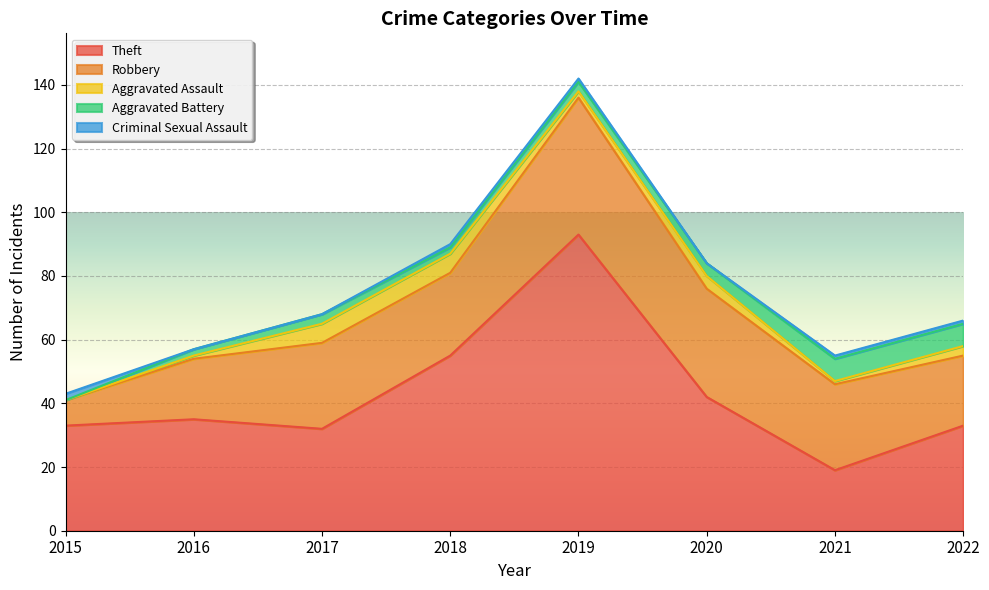

Reading left to right, extract all data points from this chart.

Theft: 33	35	32	55	93	42	19	33
Robbery: 8	19	27	26	43	34	27	22
Aggravated Assault: 0	1	6	6	2	4	1	3
Aggravated Battery: 0	2	3	2	3	4	7	7
Criminal Sexual Assault: 2	0	0	1	1	0	1	1